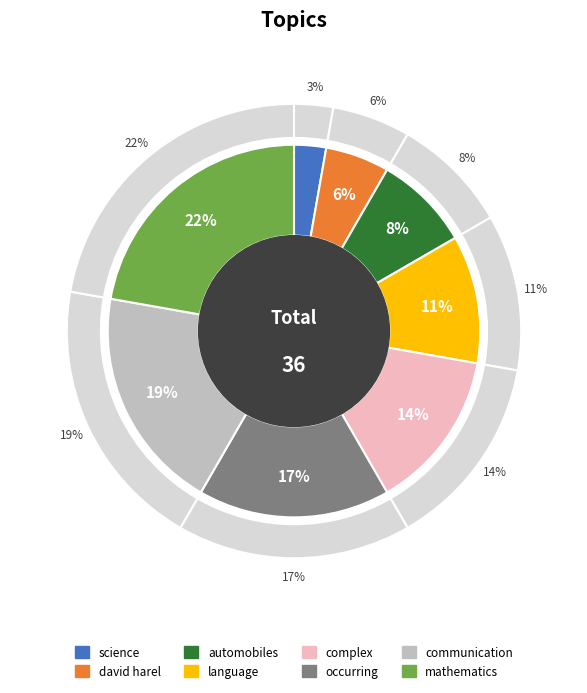

Is science the majority of the pie?

No